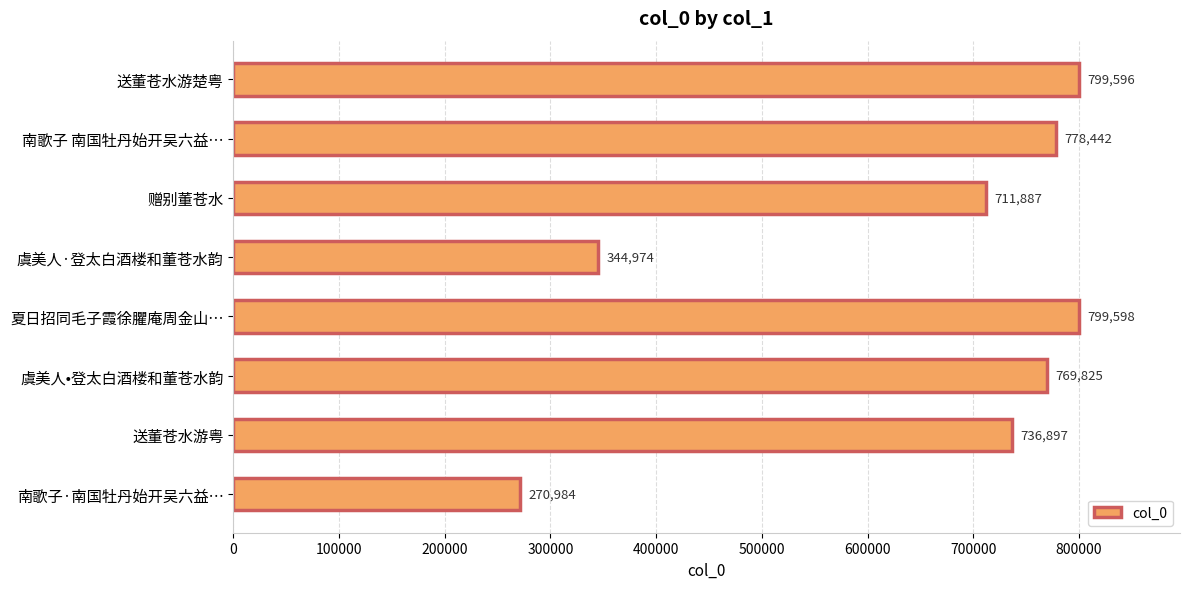

Rank the categories by value from highest to lowest.

夏日招同毛子霞徐臞庵周金山…, 送董苍水游楚粤, 南歌子 南国牡丹始开吴六益…, 虞美人•登太白酒楼和董苍水韵, 送董苍水游粤, 赠别董苍水, 虞美人·登太白酒楼和董苍水韵, 南歌子·南国牡丹始开吴六益…